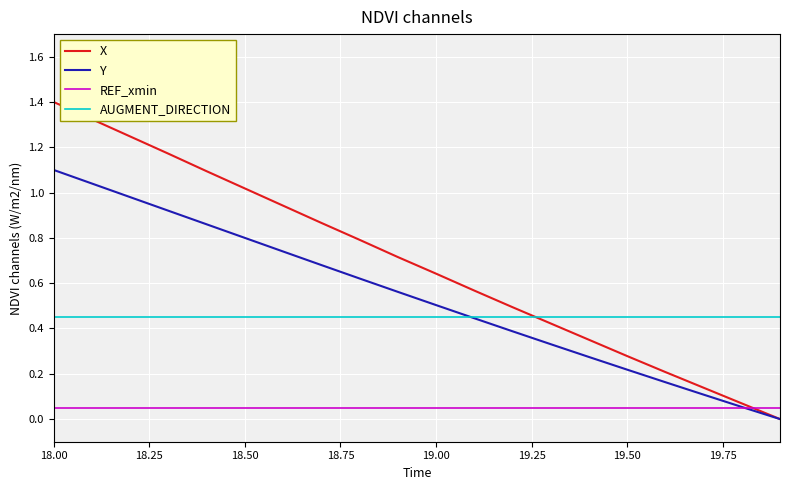

How many lines are shown in the chart?

4